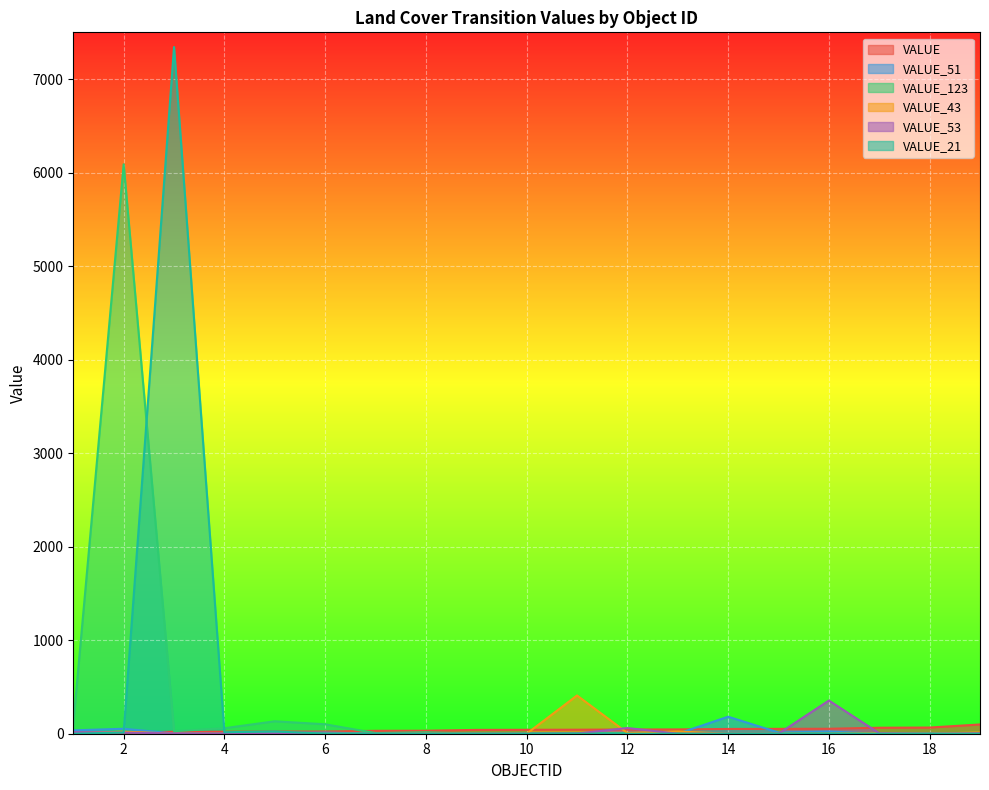

What is the average value of the VALUE_43 series?

26